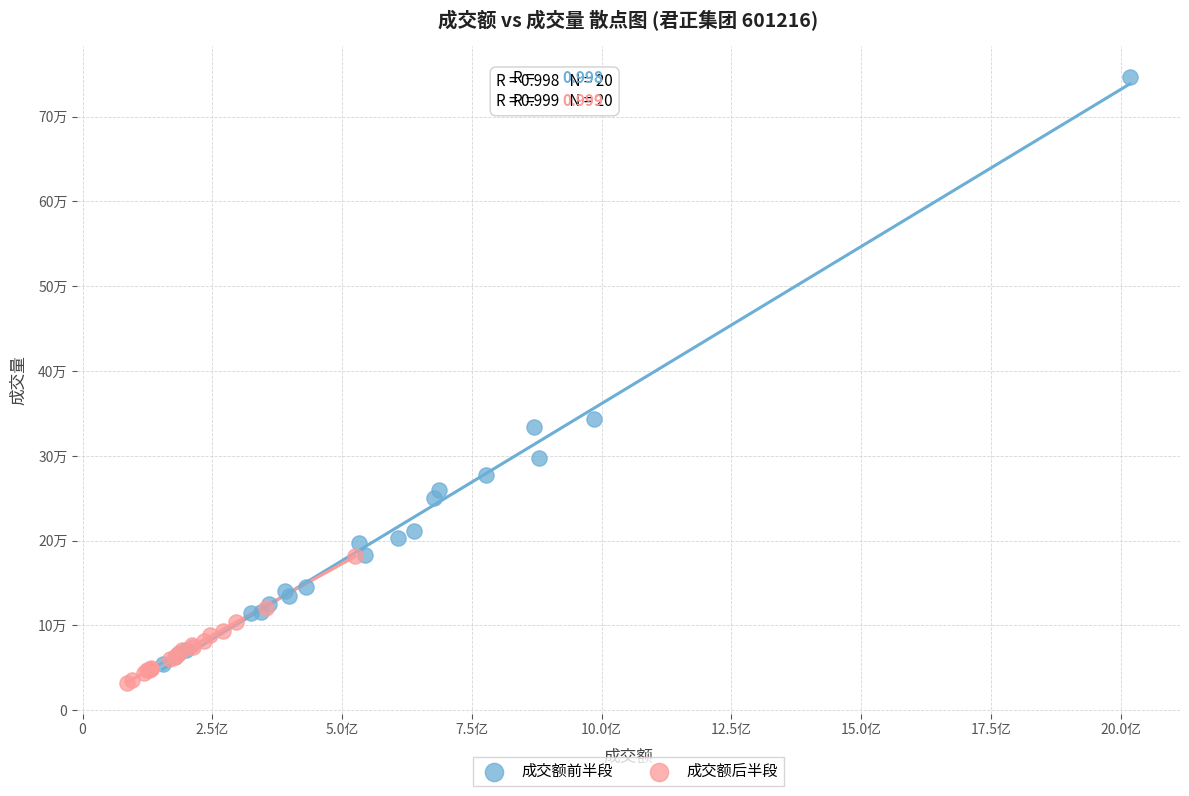

Which series reaches the maximum Y coordinate?

成交额前半段